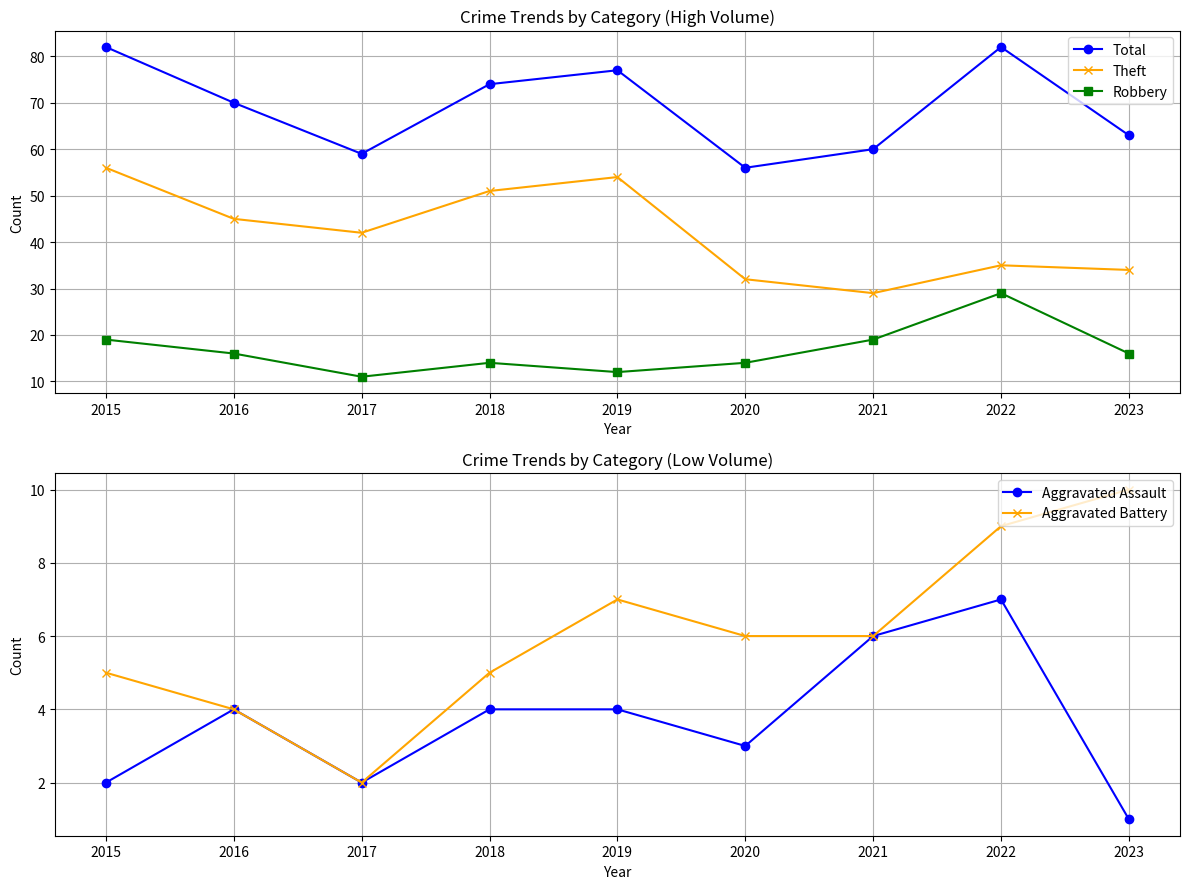

At which category is the sum across all series the highest?

2015